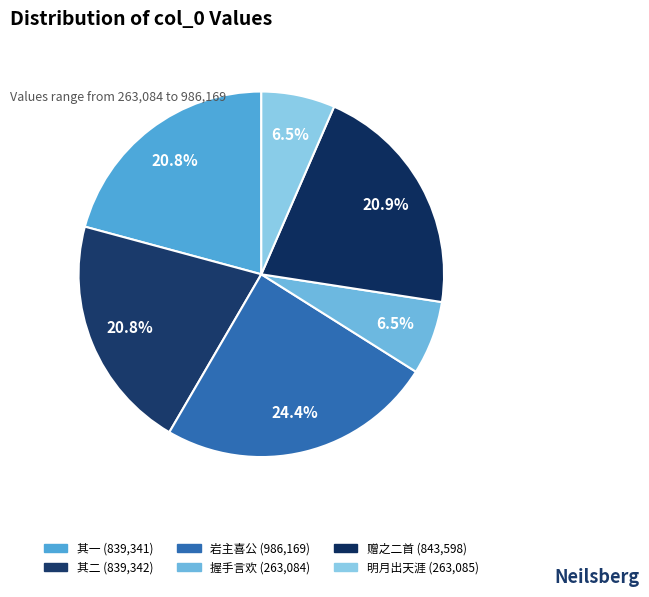

How many slices are in this pie chart?

6